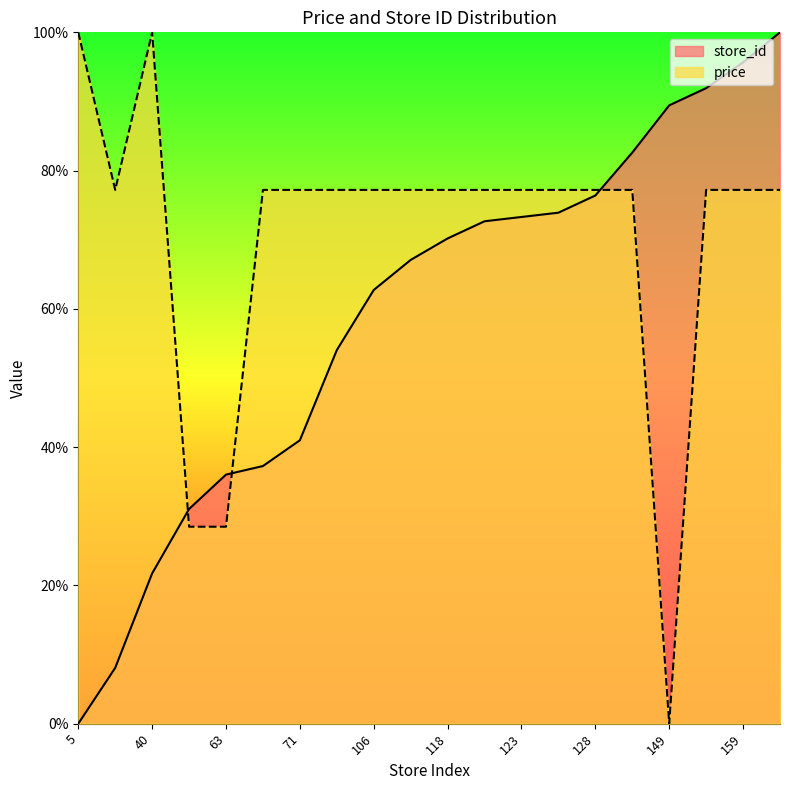

Reading left to right, list all the values displayed in this chart.

store_id: 0.0	8.1	21.7	31.1	36.0	37.3	41.0	54.0	62.7	67.1	70.2	72.7	73.3	73.9	76.4	82.6	89.4	91.9	95.7	100.0
price: 100.0	77.2	100.0	28.5	28.5	77.2	77.2	77.2	77.2	77.2	77.2	77.2	77.2	77.2	77.2	77.2	0.0	77.2	77.2	77.2